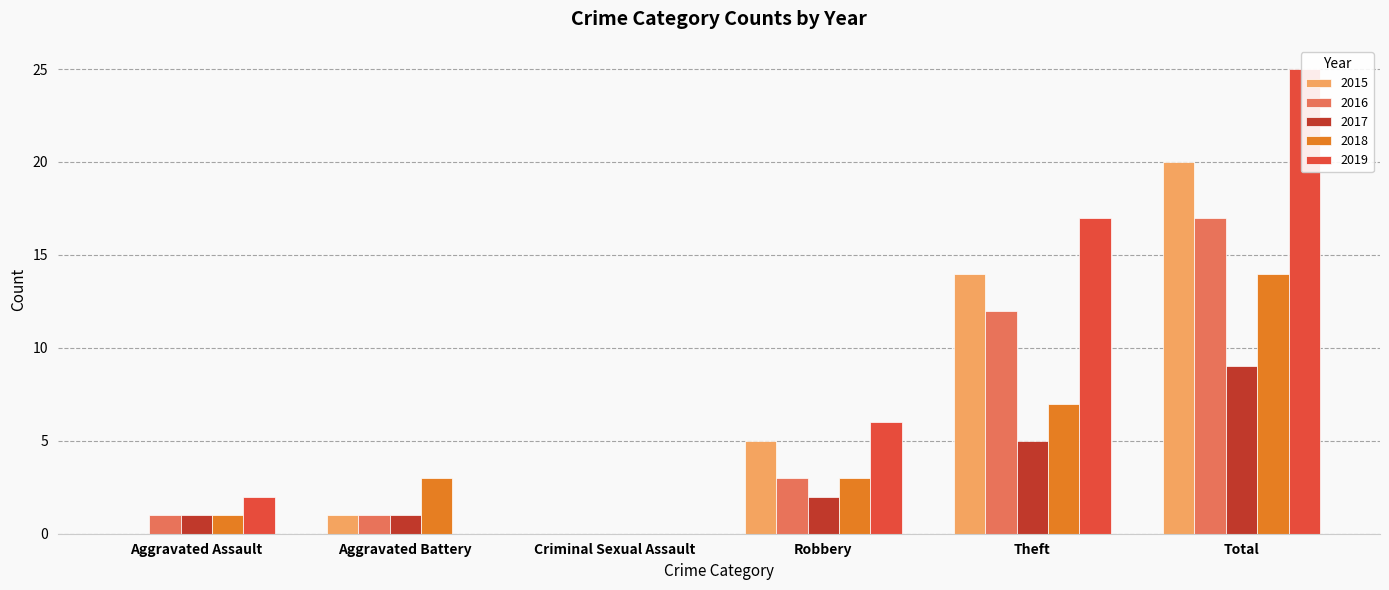

How many positive values does the 2018 series have?

5